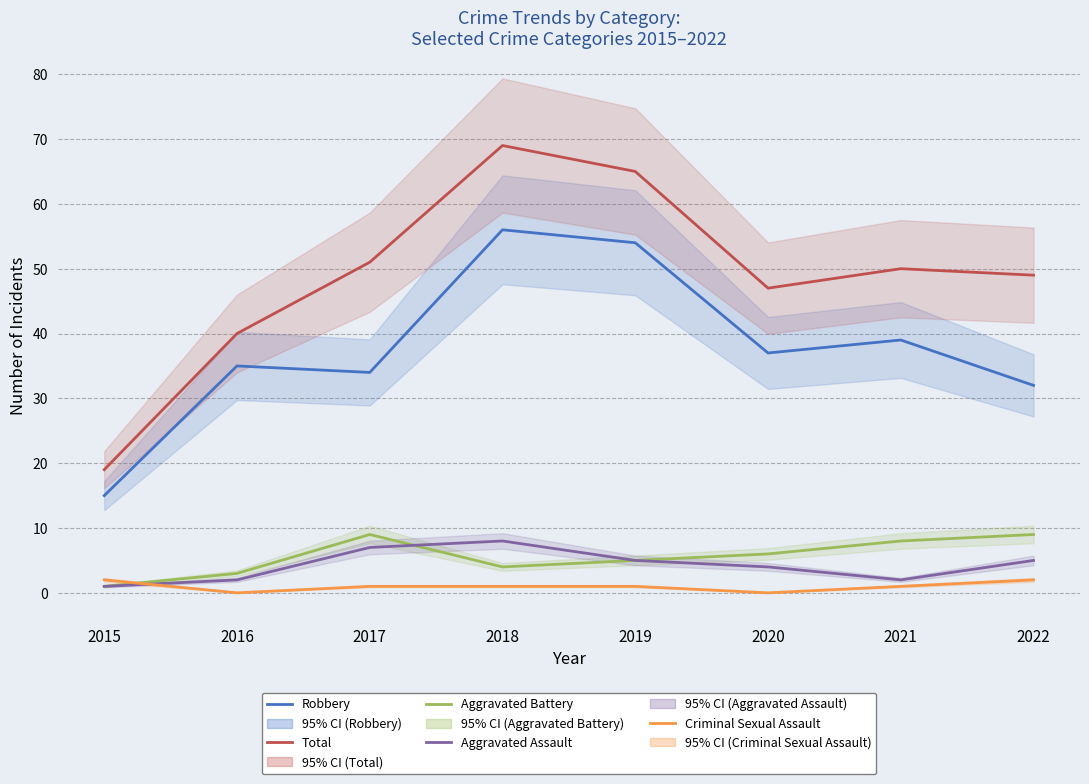

True or false: Total and Aggravated Assault intersect in this chart.

False